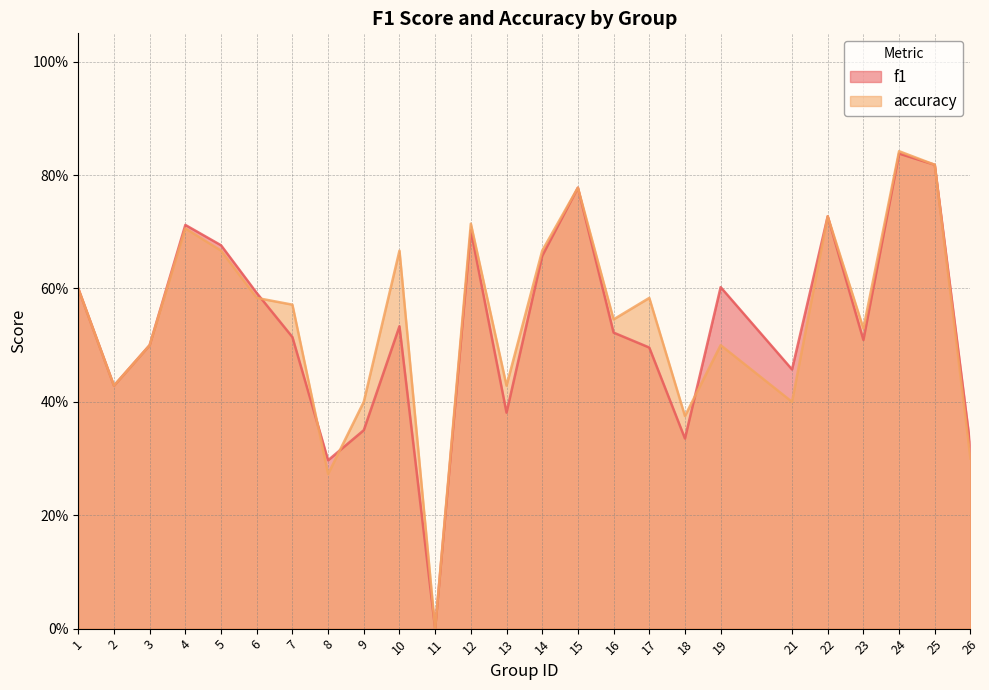

Rank the series by their maximum value, from highest to lowest.

accuracy, f1